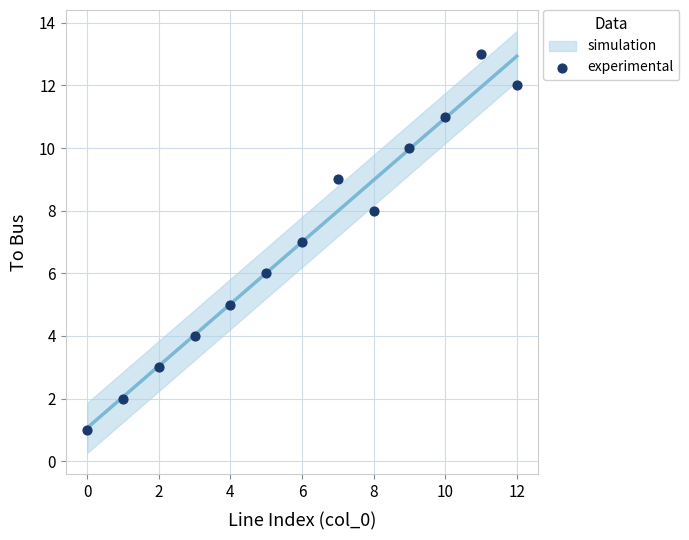

What is the range of Y values (max minus min)?

12